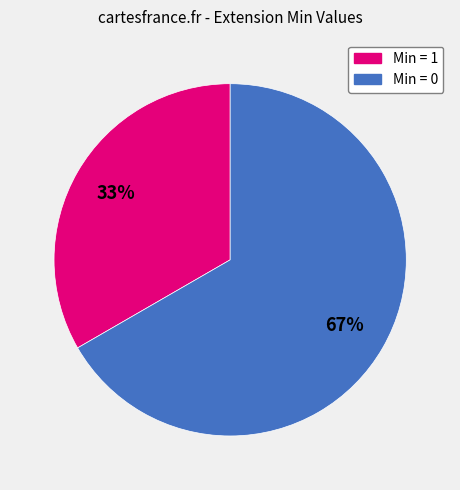

Count the number of slices in the pie.

2